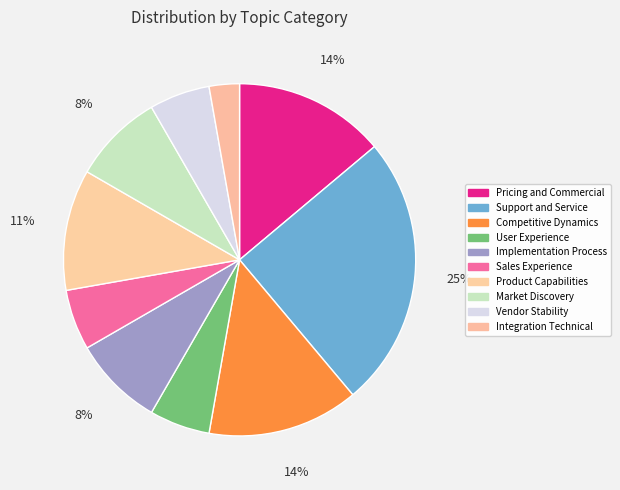

Is it true that Sales Experience is 6% of the pie?

True